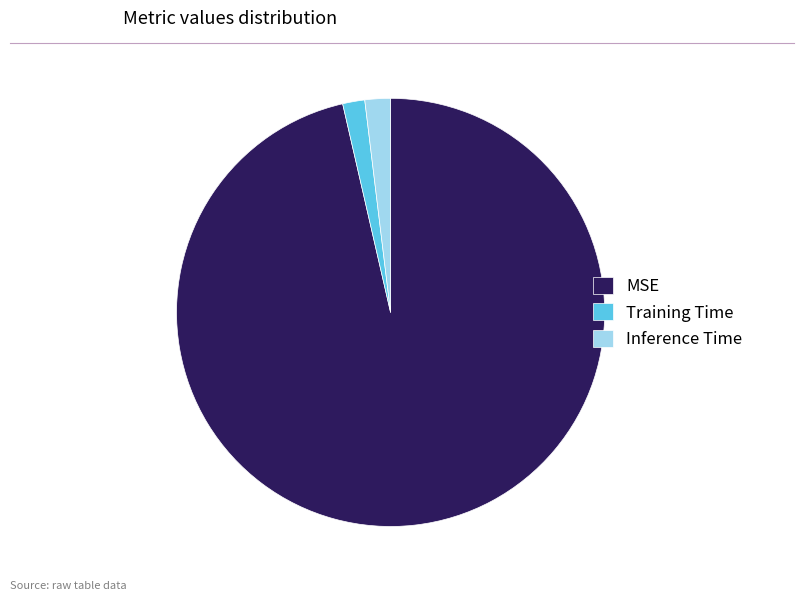

Is the sum of MSE and Inference Time greater than half?

Yes